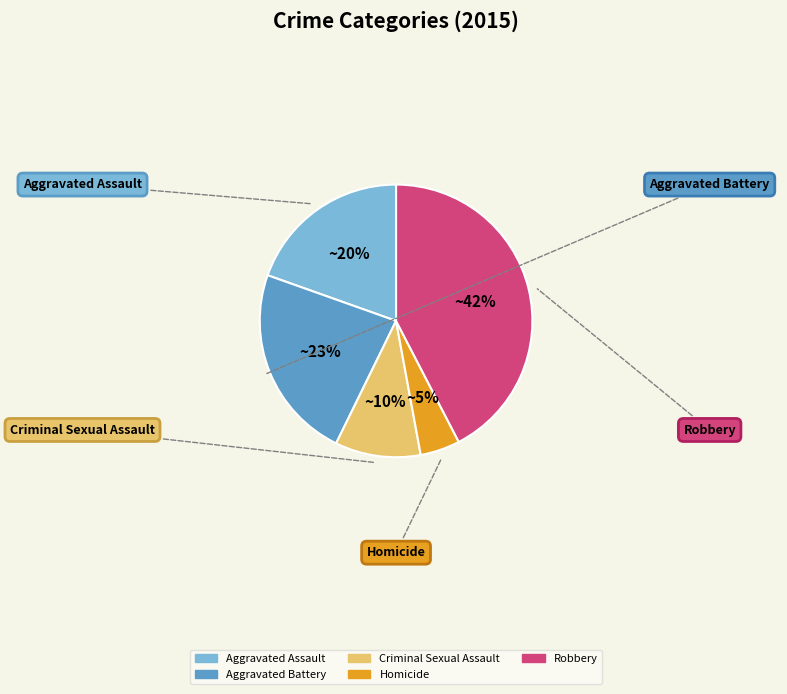

Does Criminal Sexual Assault account for over 50% of the chart?

No